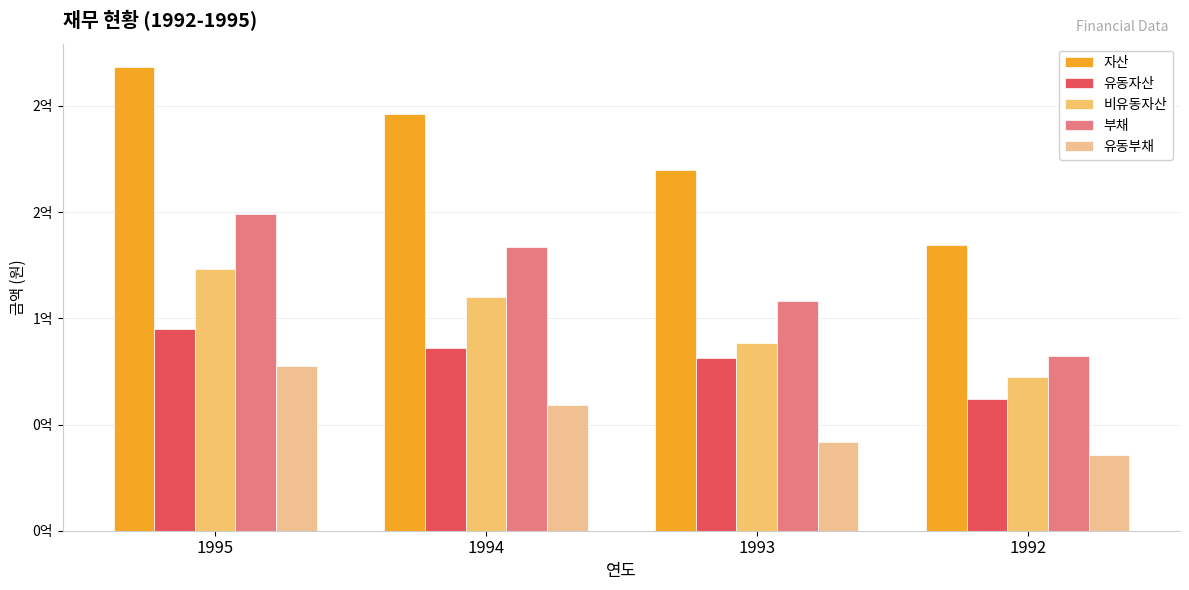

Which series changed the most between 1993 and 1992?

자산